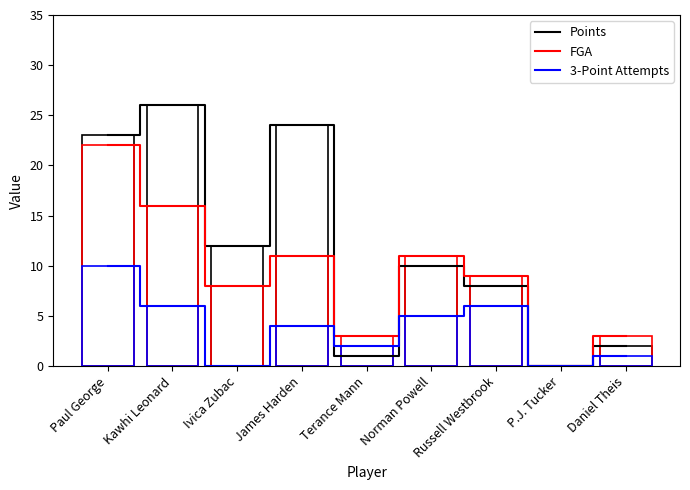

What is the average value of the Points series?

12